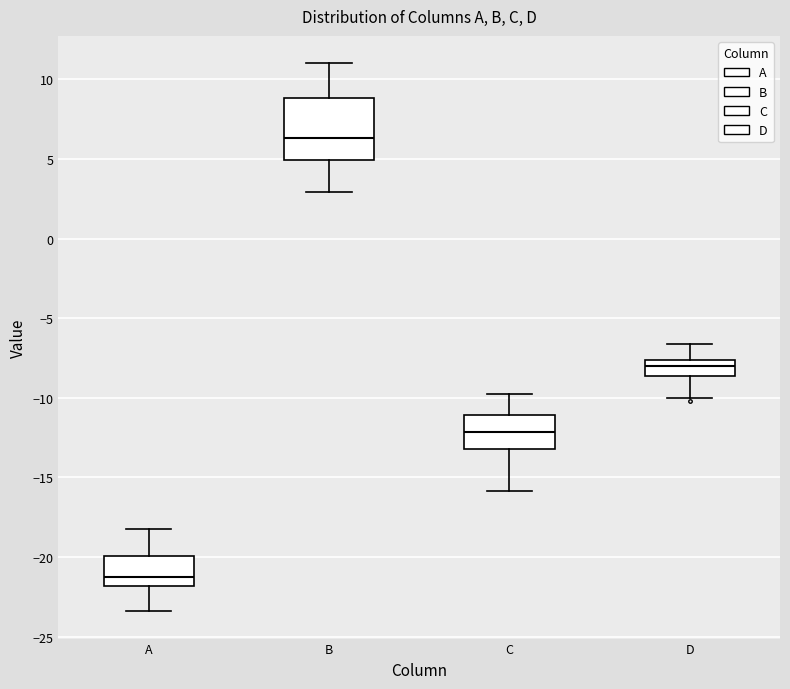

Where does the lower whisker of the box for B end on the y-axis? The values are not printed on the chart, so give them approximately, as read against the axis.

3.0